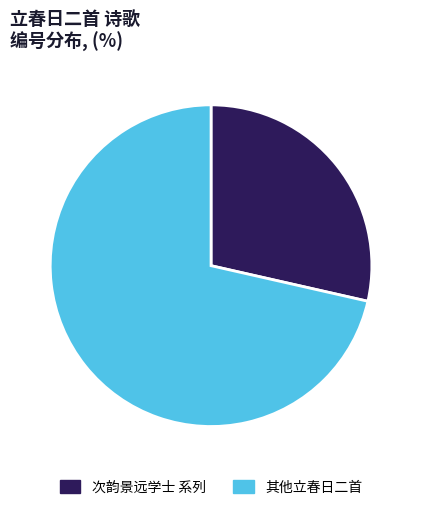

Is it true that 次韵景远学士 系列 is 29% of the pie?

True